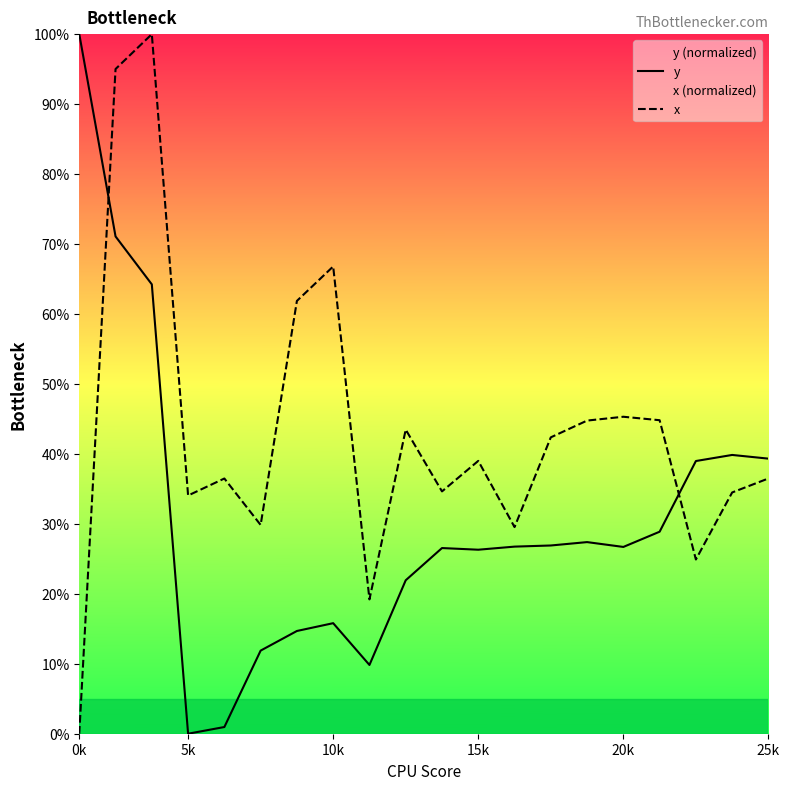

What is the label of the 18th point from the left?

17